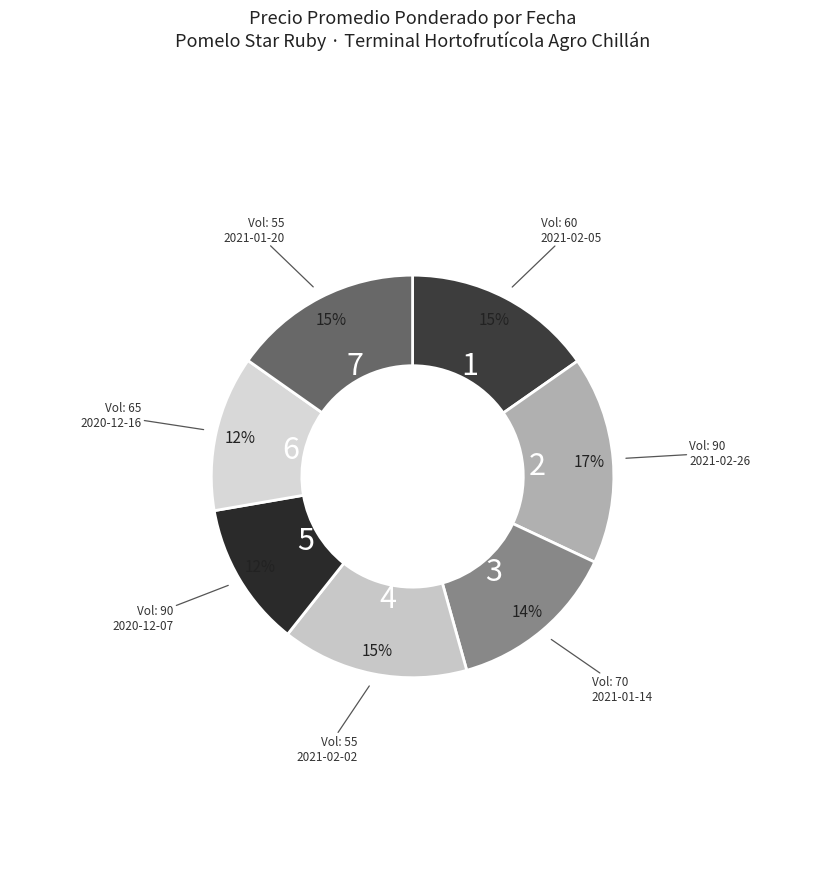

How many slices are in this pie chart?

7